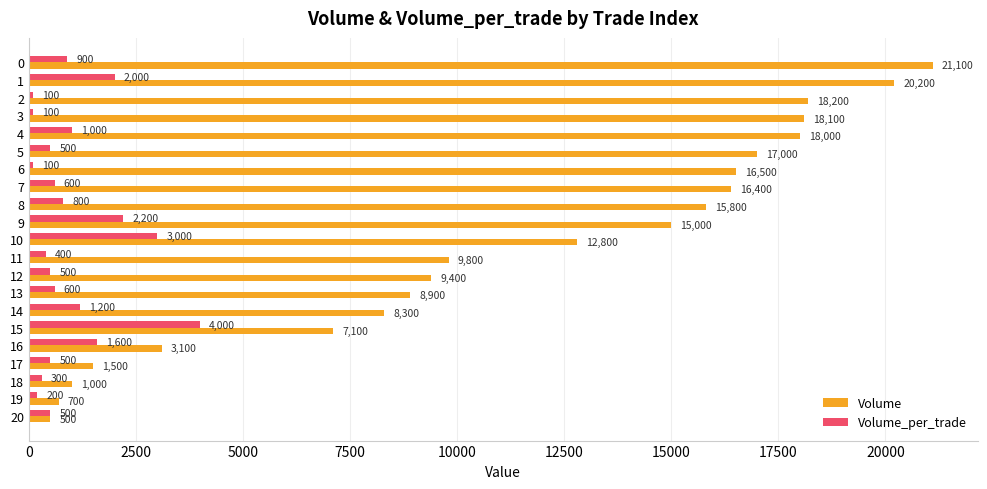

Rank the series at 17 from lowest to highest value.

Volume_per_trade, Volume